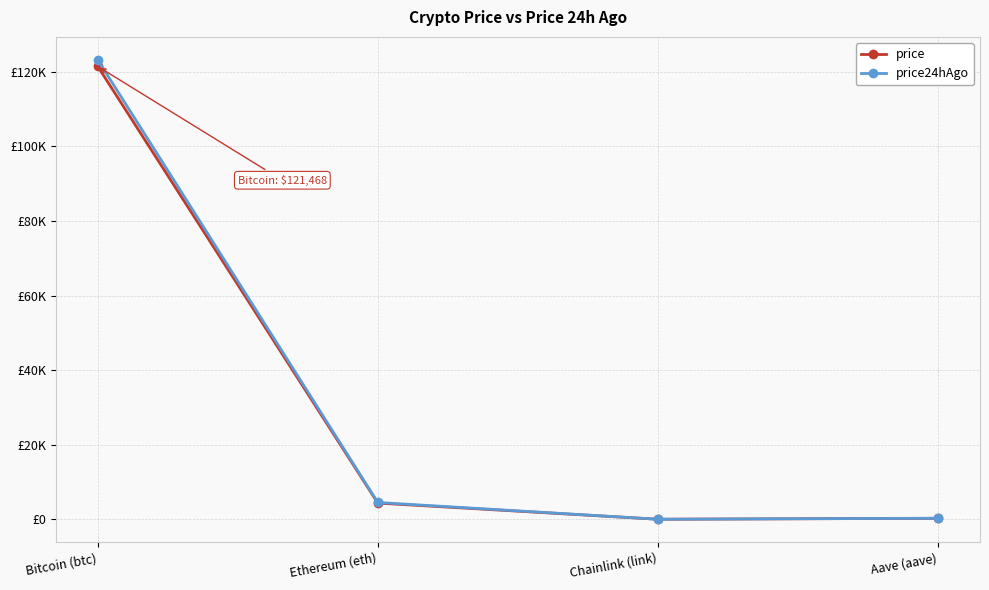

Where does the price24hAgo series first go above 4516?

Bitcoin (btc)